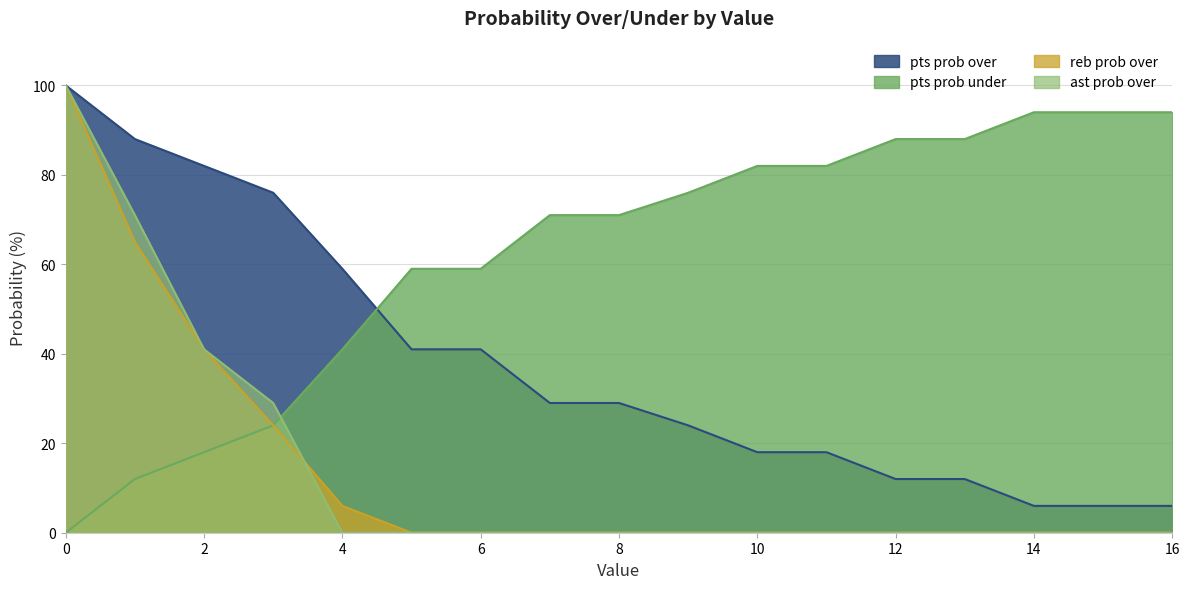

At how many categories does at least one series exceed 76?

10